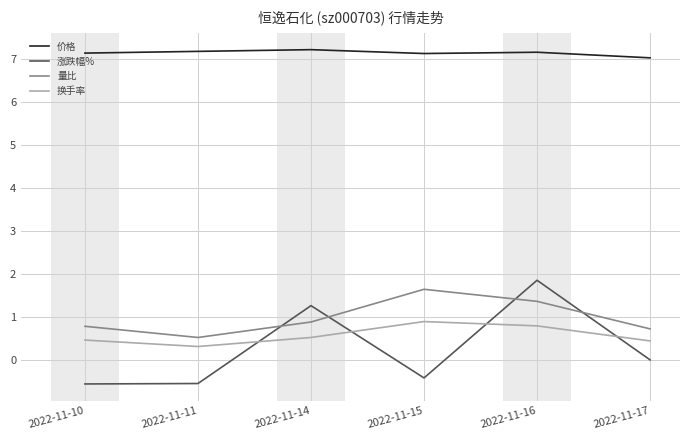

True or false: 量比 and 换手率 cross at least once.

False